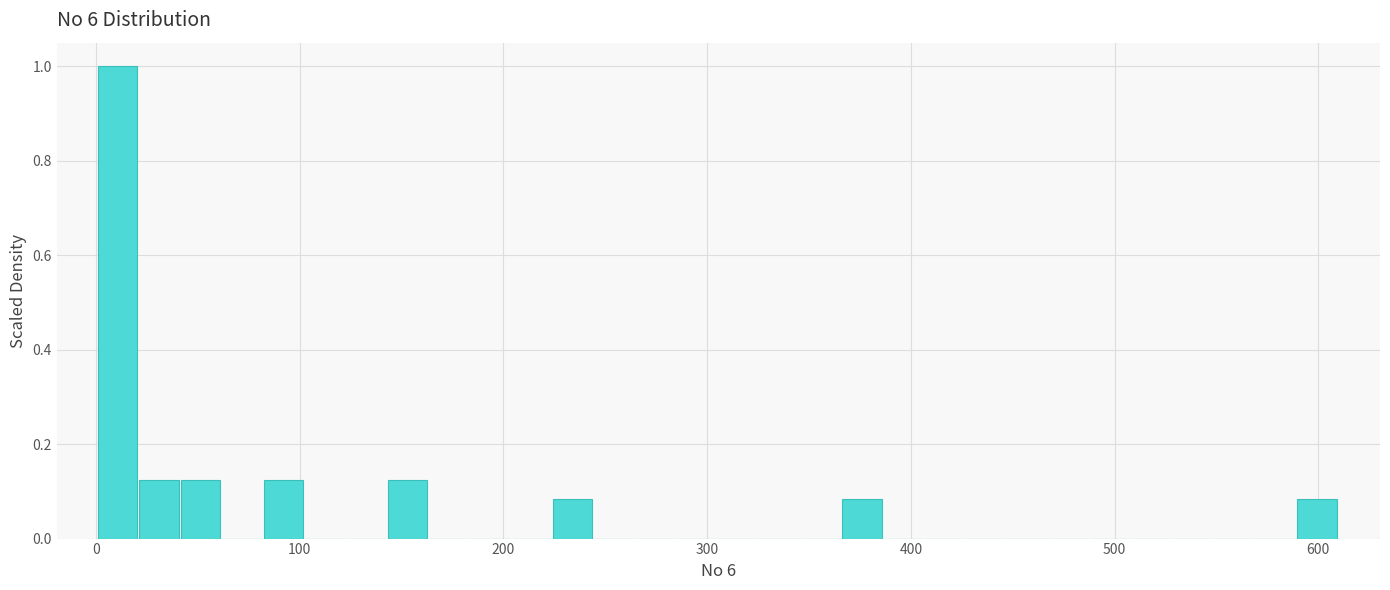

Around what value on the x-axis is the tallest bar? Give the approximate position of its centre, as read against the axis.

10